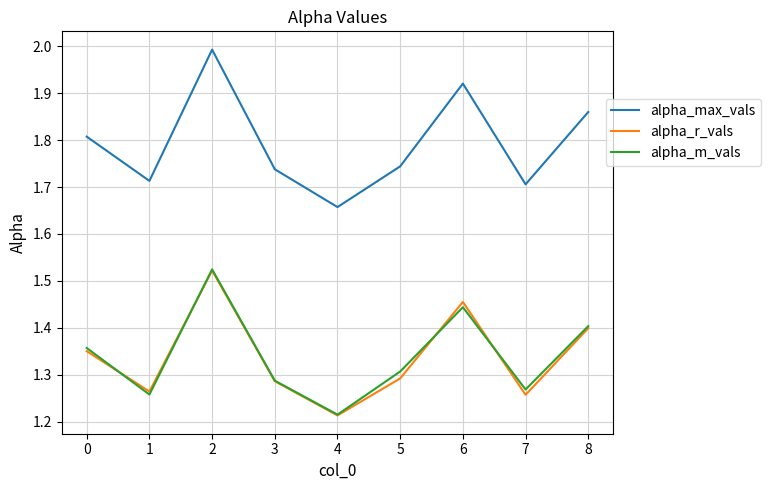

Which category has the lowest value in the alpha_m_vals series?

4